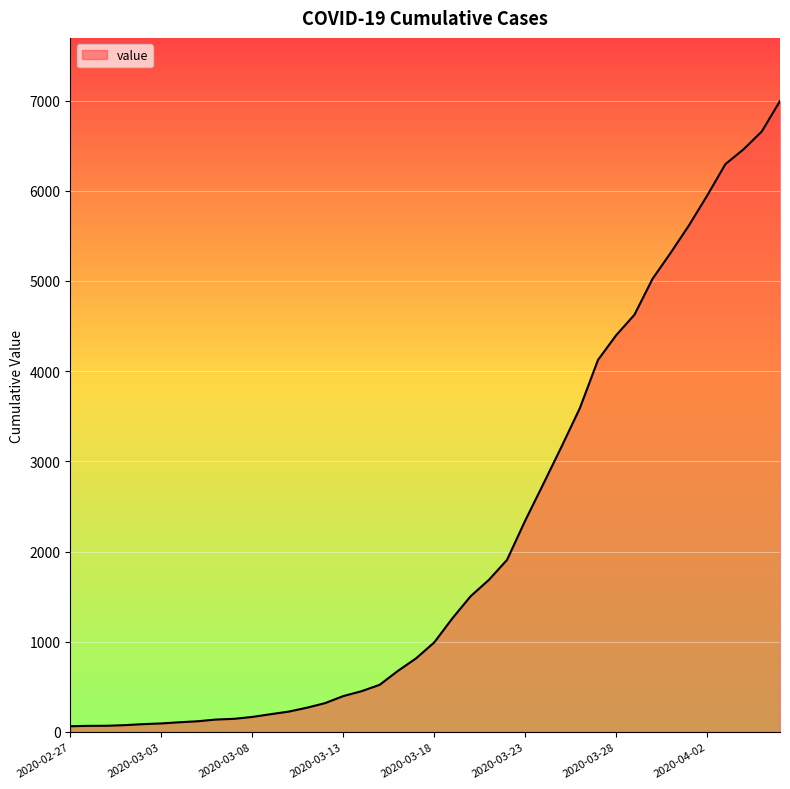

What is the value of the 16th point from the left?

398